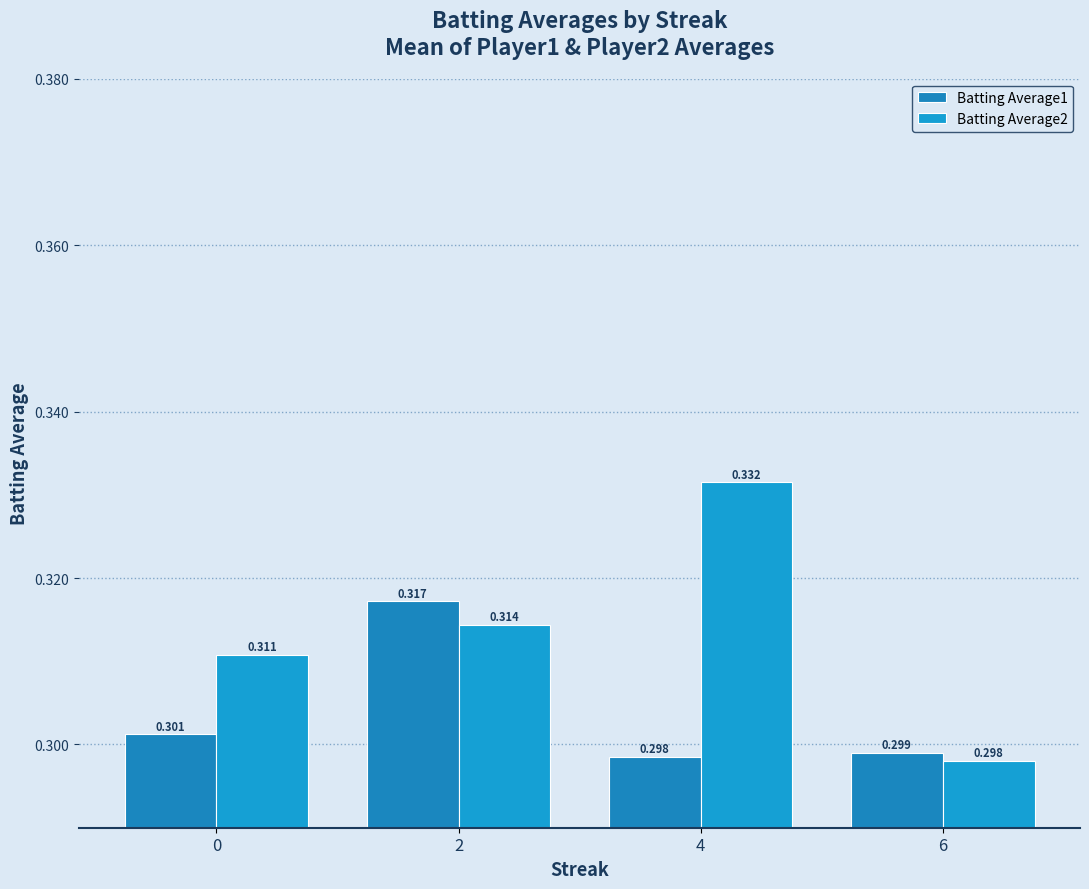

At which label does Batting Average1 reach its peak?

2